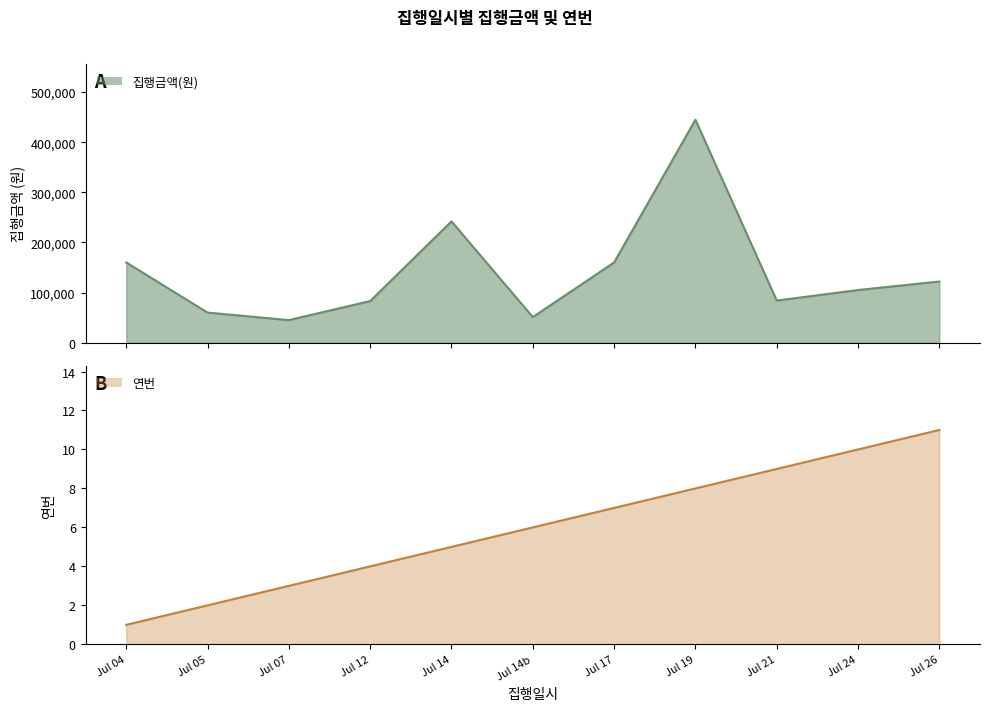

Reading right to left, transcribe all the data shown in this chart.

집행금액(원): 122000	105000	84000	444800	160000	51000	242000	83000	45000	60000	160000
연번: 11	10	9	8	7	6	5	4	3	2	1